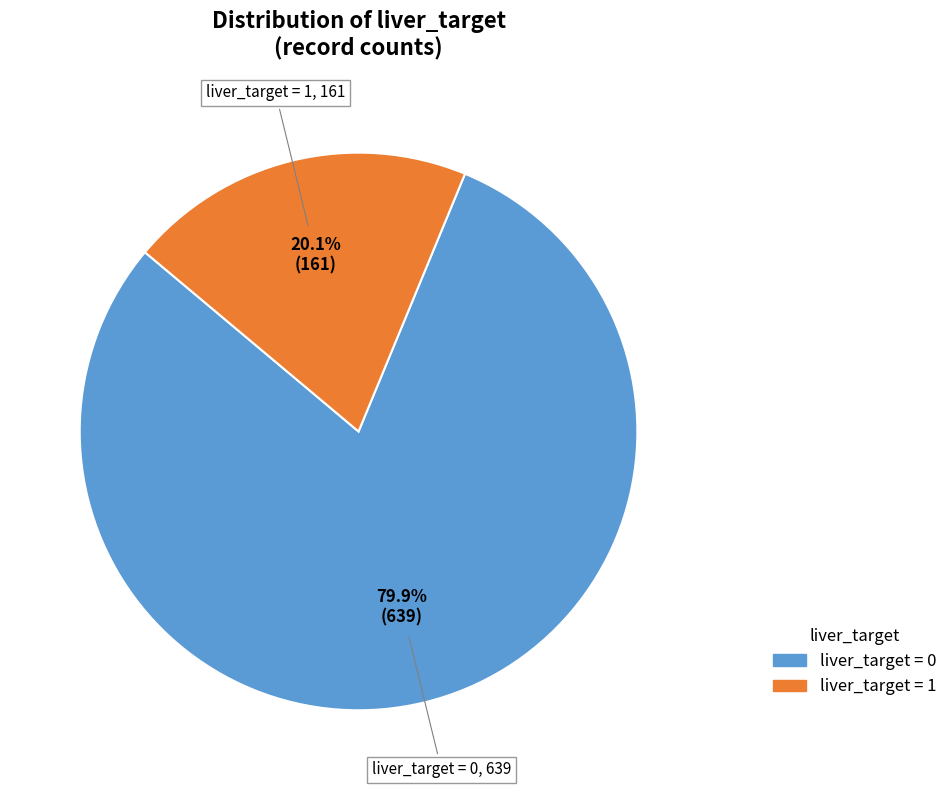

Which slice is the smallest?

liver_target = 1